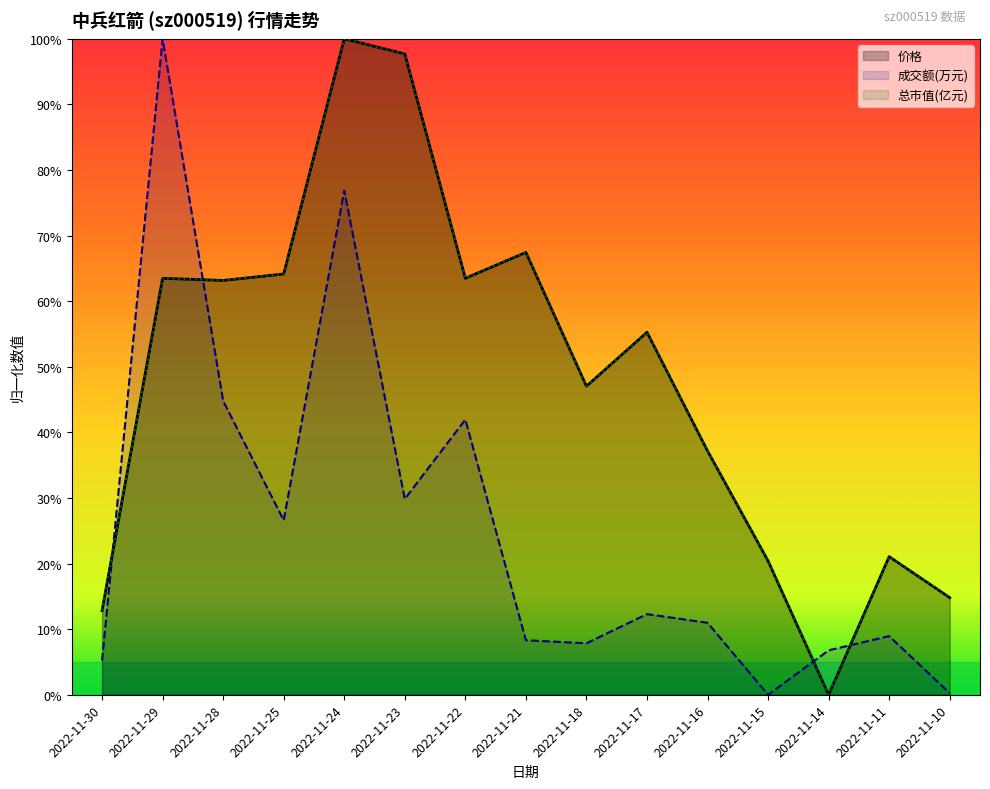

Where is 总市值(亿元) nearest to the value 50?

2022-11-18